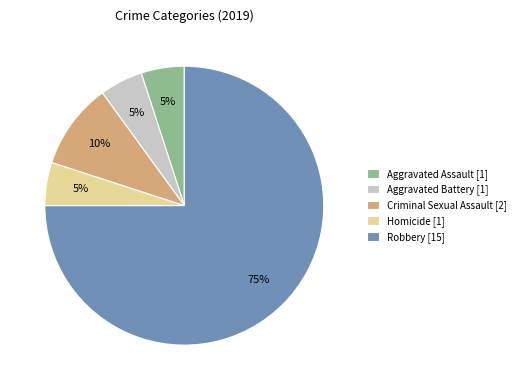

How many segments does this pie chart have?

5